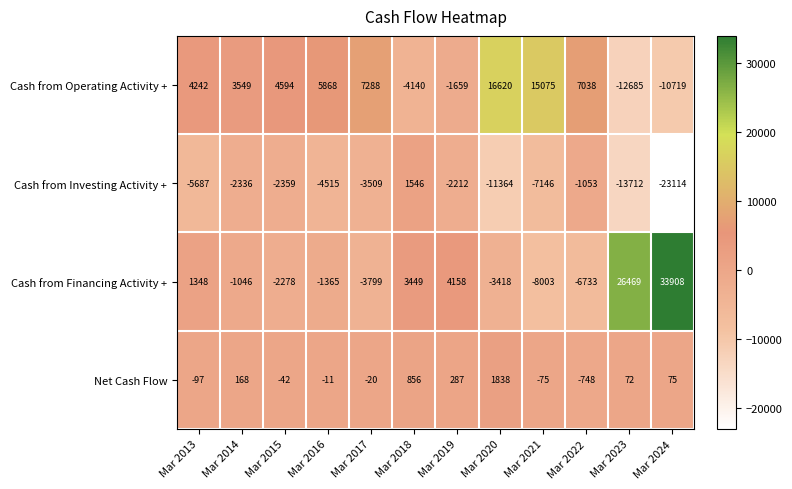

At which category is the sum across all series the highest?

Mar 2020